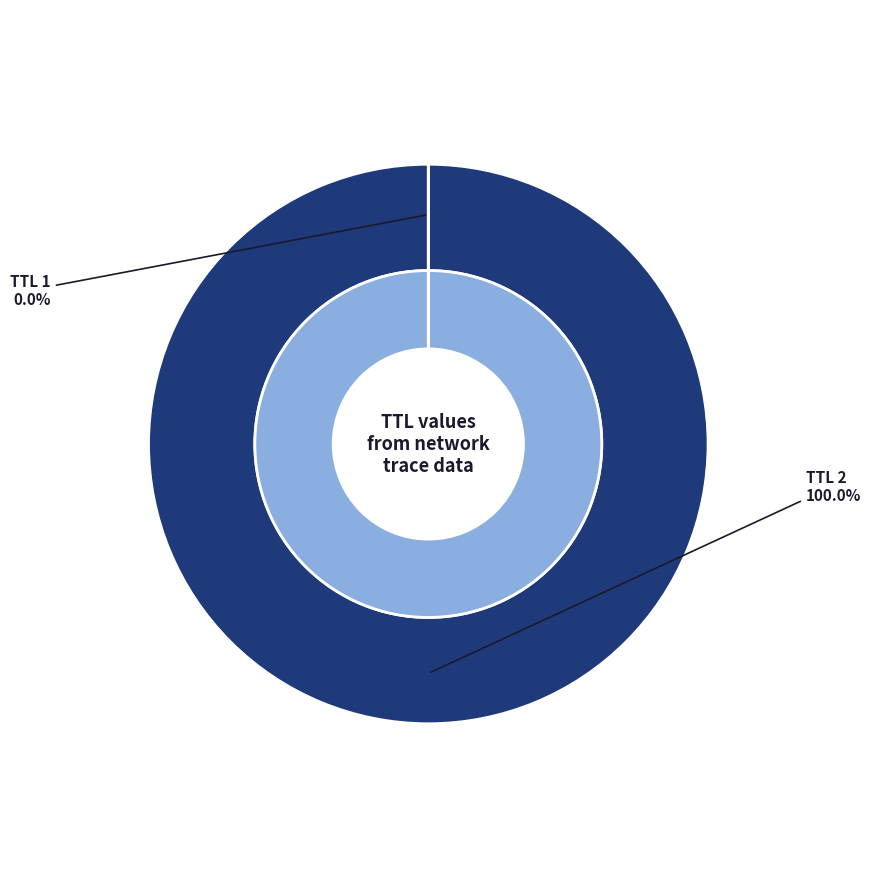

Rank the categories by value from lowest to highest.

1, 2